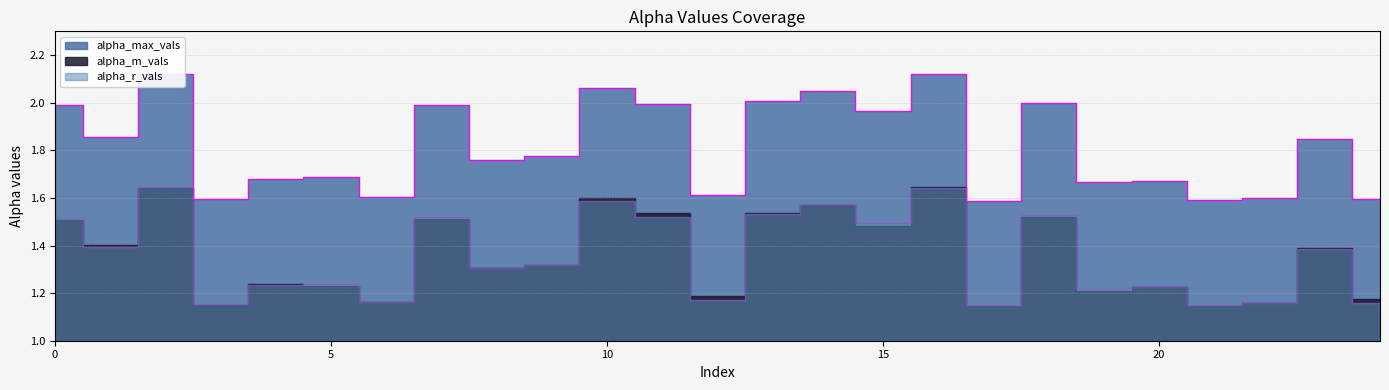

Is it true that alpha_m_vals equals 1.2 at 21?

True